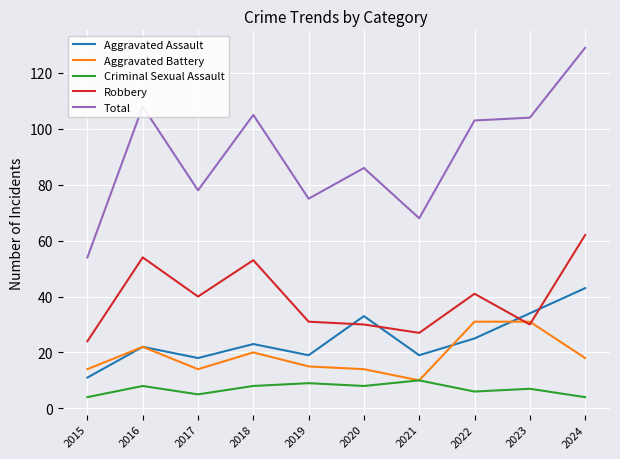

Where is the first local maximum for Aggravated Assault?

2016